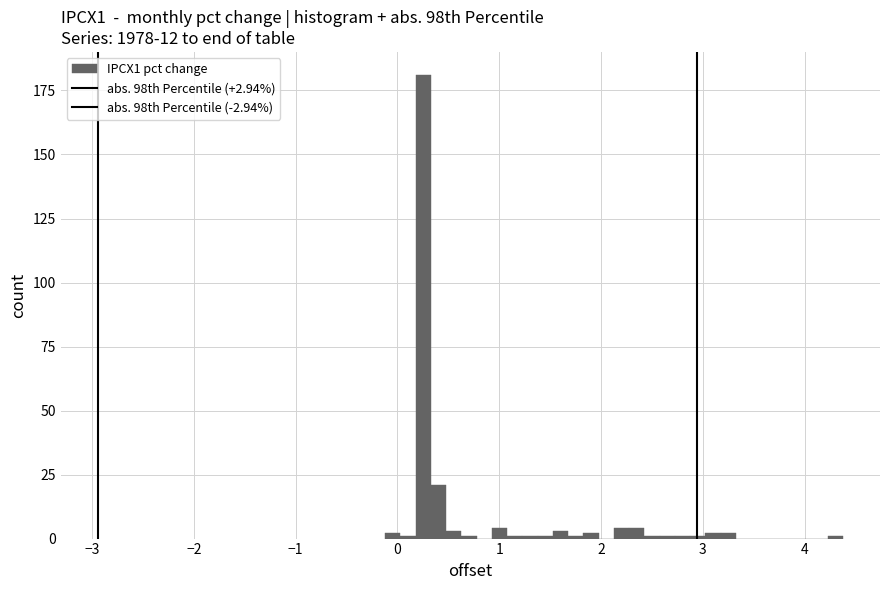

Read against the x-axis, roughly where is the centre of the tallest bar?

0.3